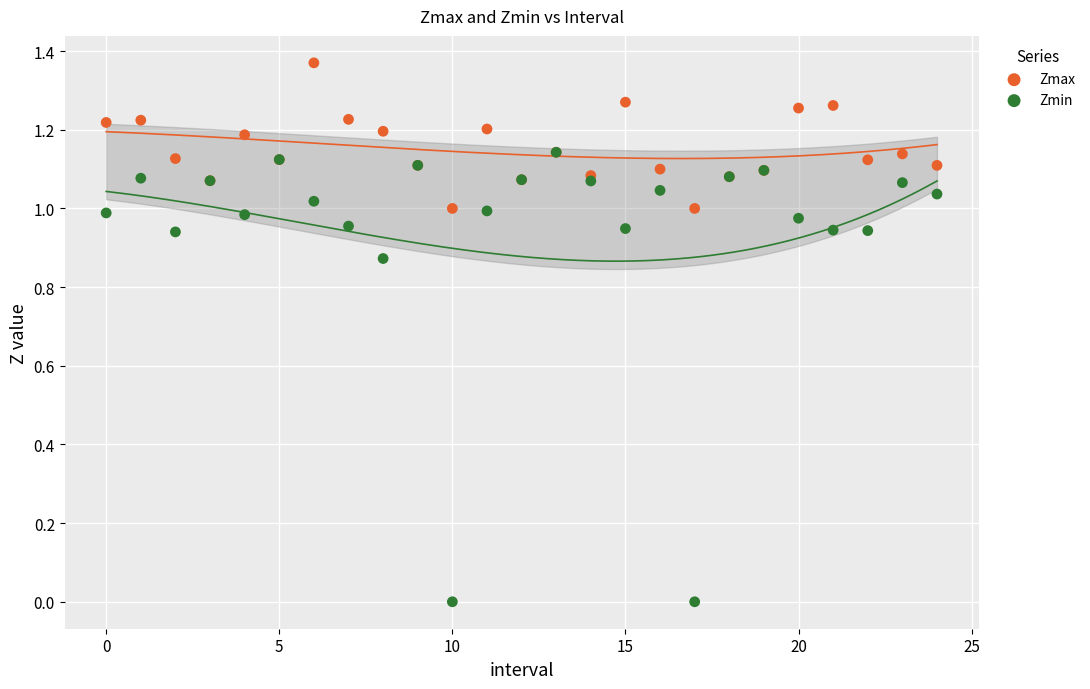

What are all the series names shown in the legend?

Zmax, Zmin